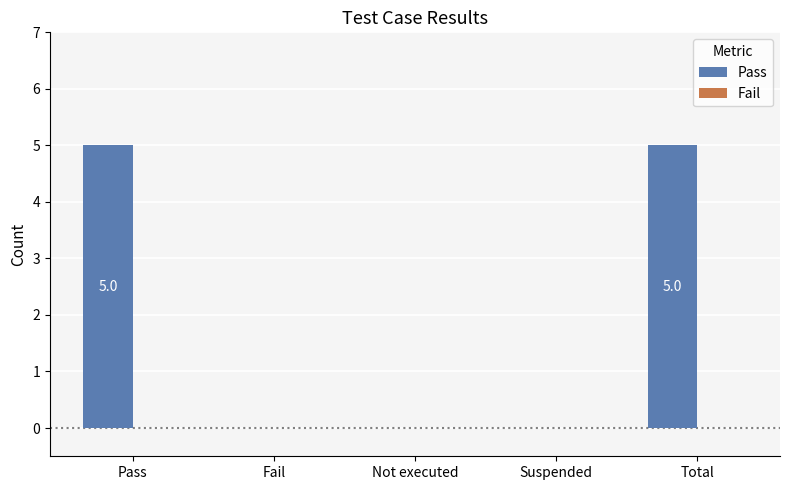

Which has a higher value, Total or Fail?

Total